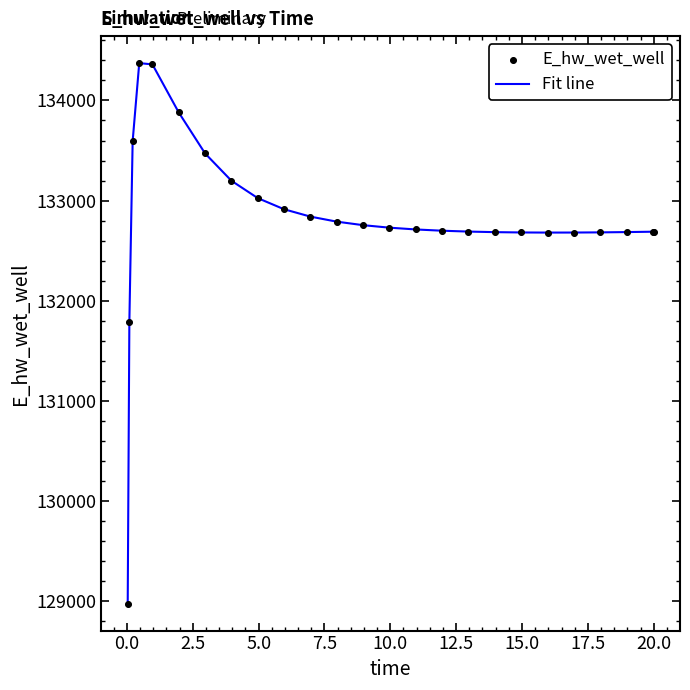

What is the minimum value shown in the chart?

128975.4